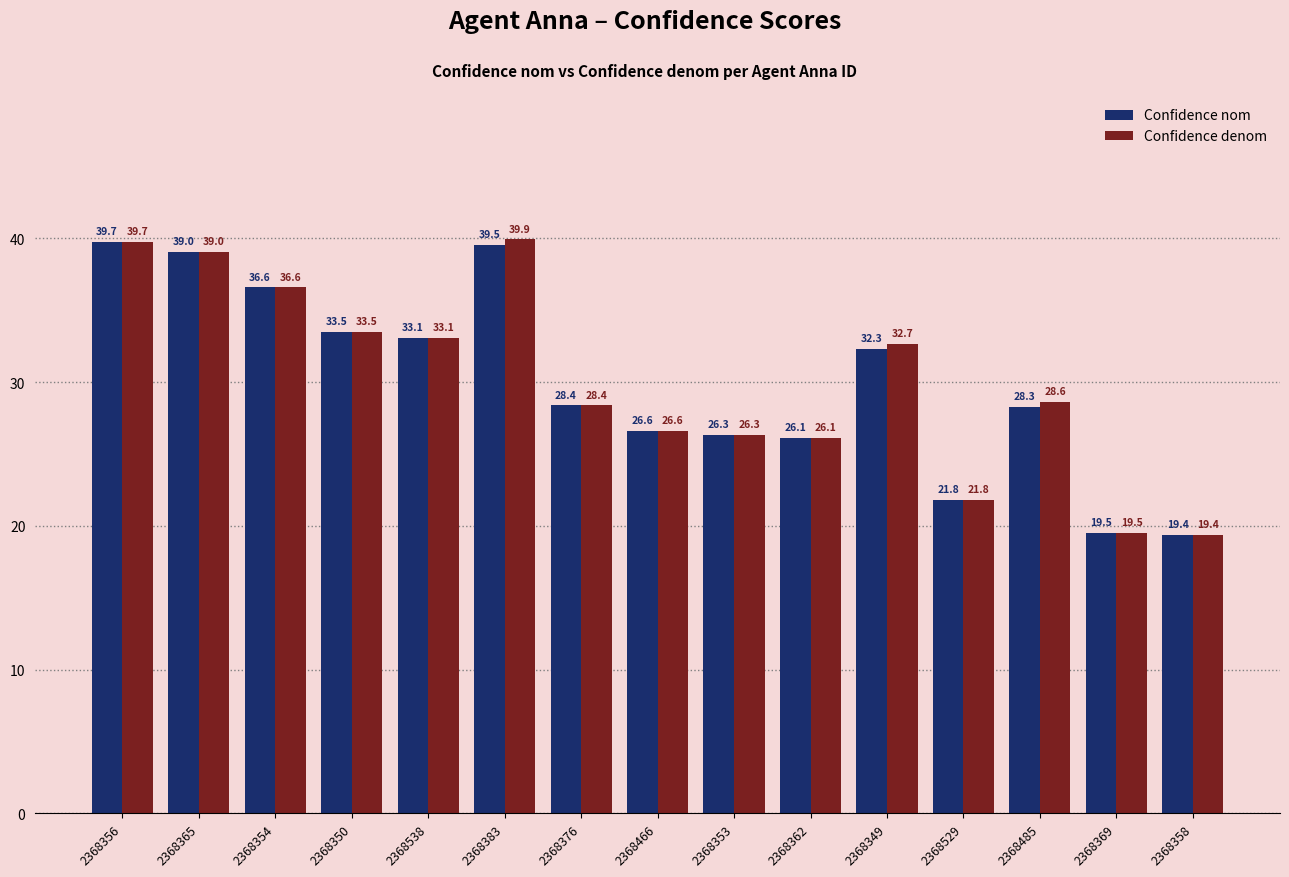

What is the label of the 14th bar from the right?

2368365